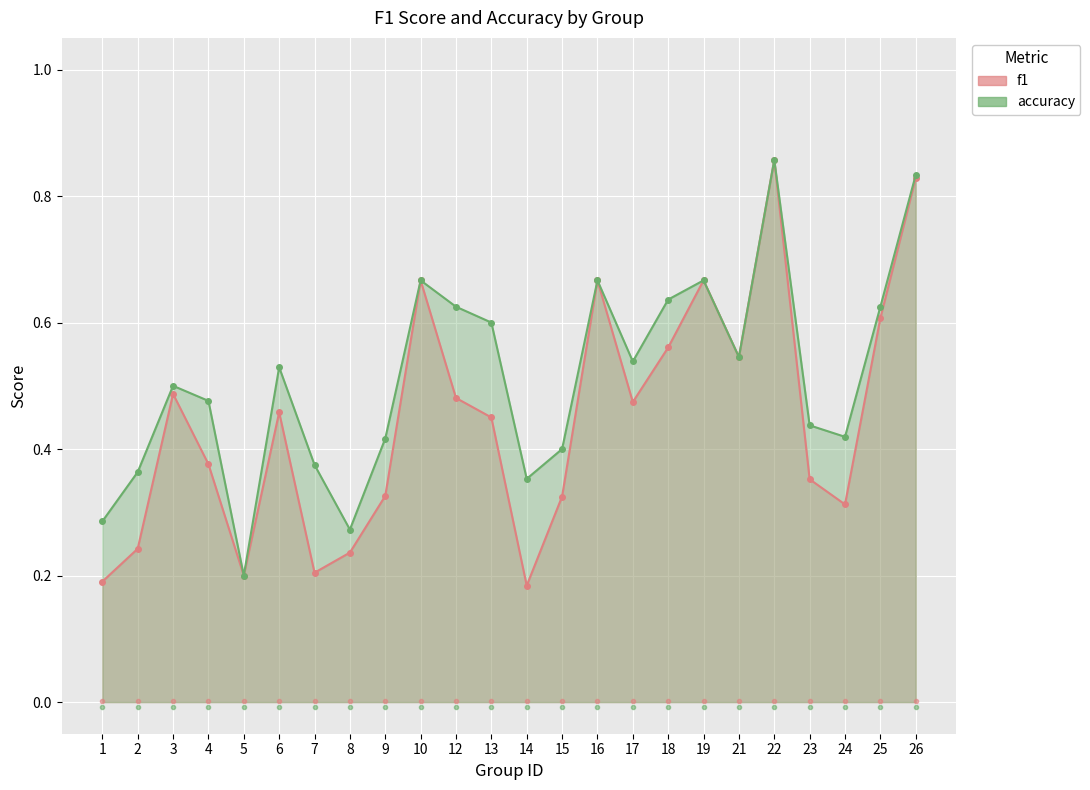

At which label is f1 closest to 0?

14